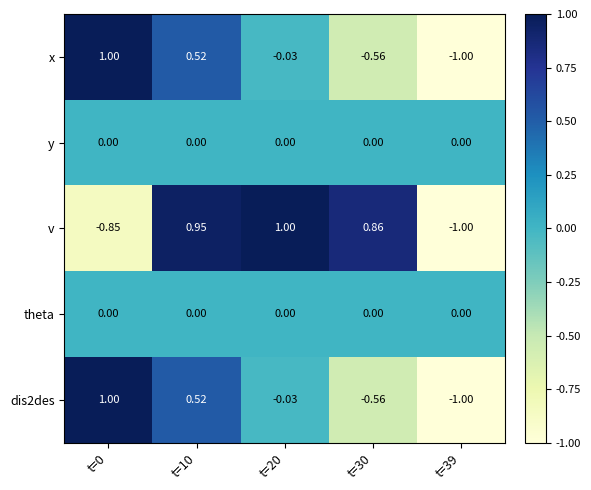

Which category has the lowest value across all series?

t=39